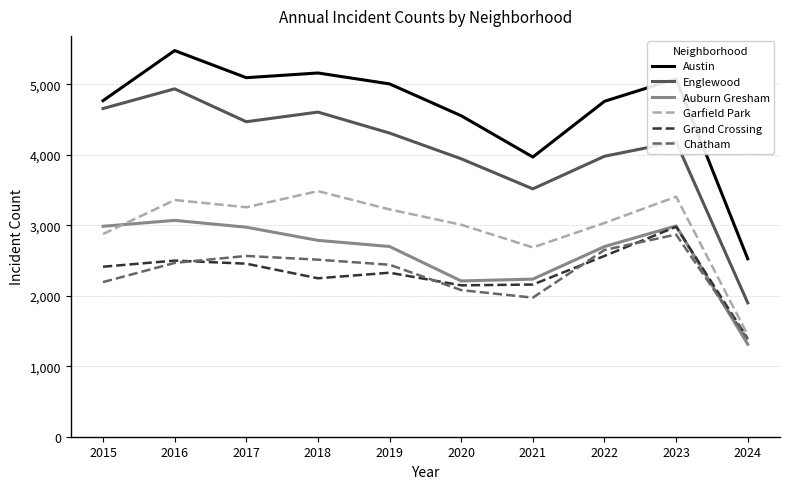

True or false: Garfield Park and Austin cross at least once.

False